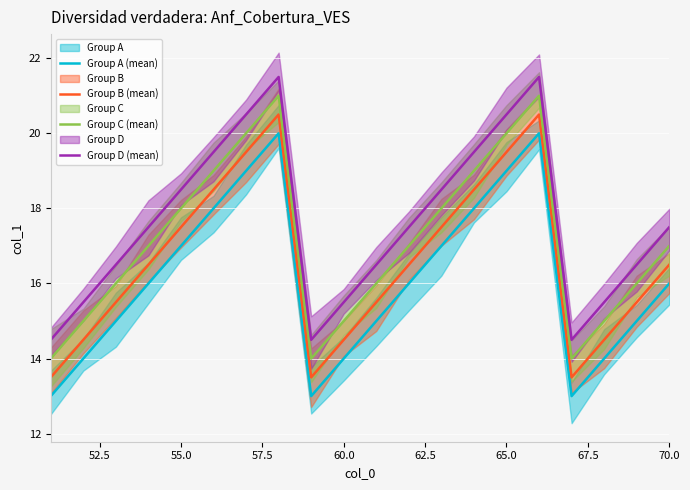

Which series has the largest total across all categories?

Group D (mean)